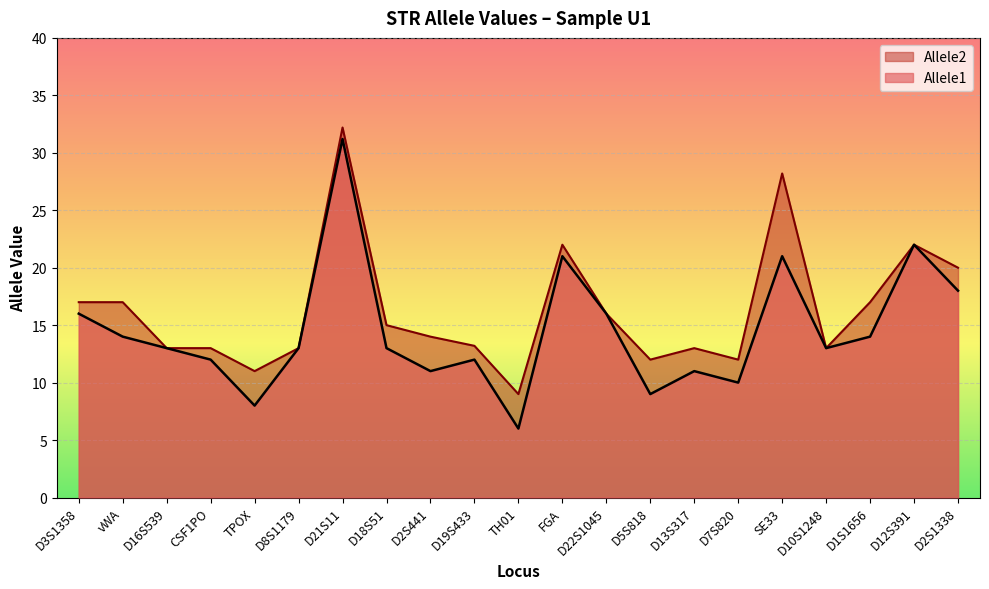

True or false: Allele2 and Allele1 cross at least once.

False